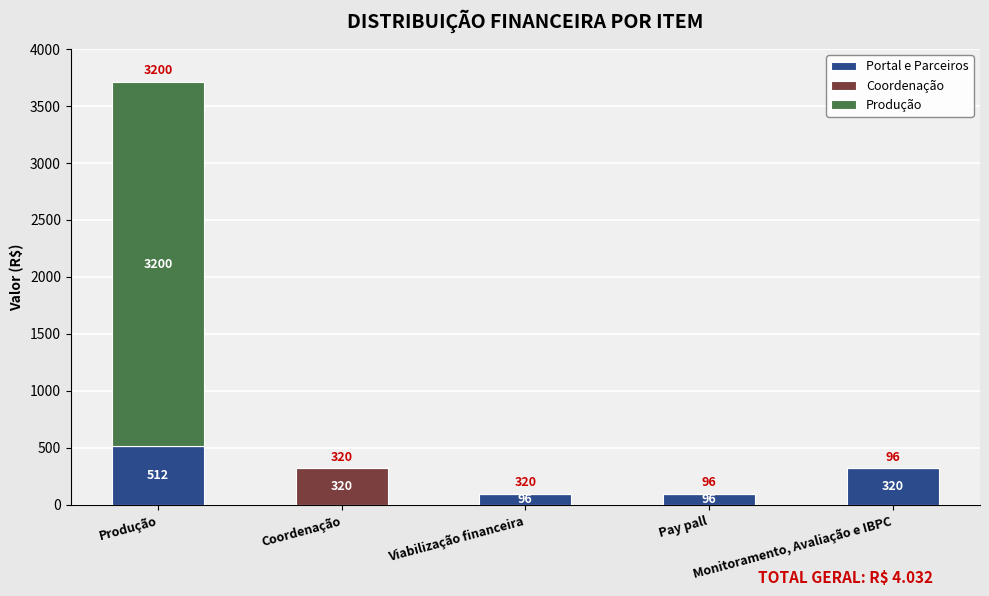

What is the sum of all Portal e Parceiros values?

1024